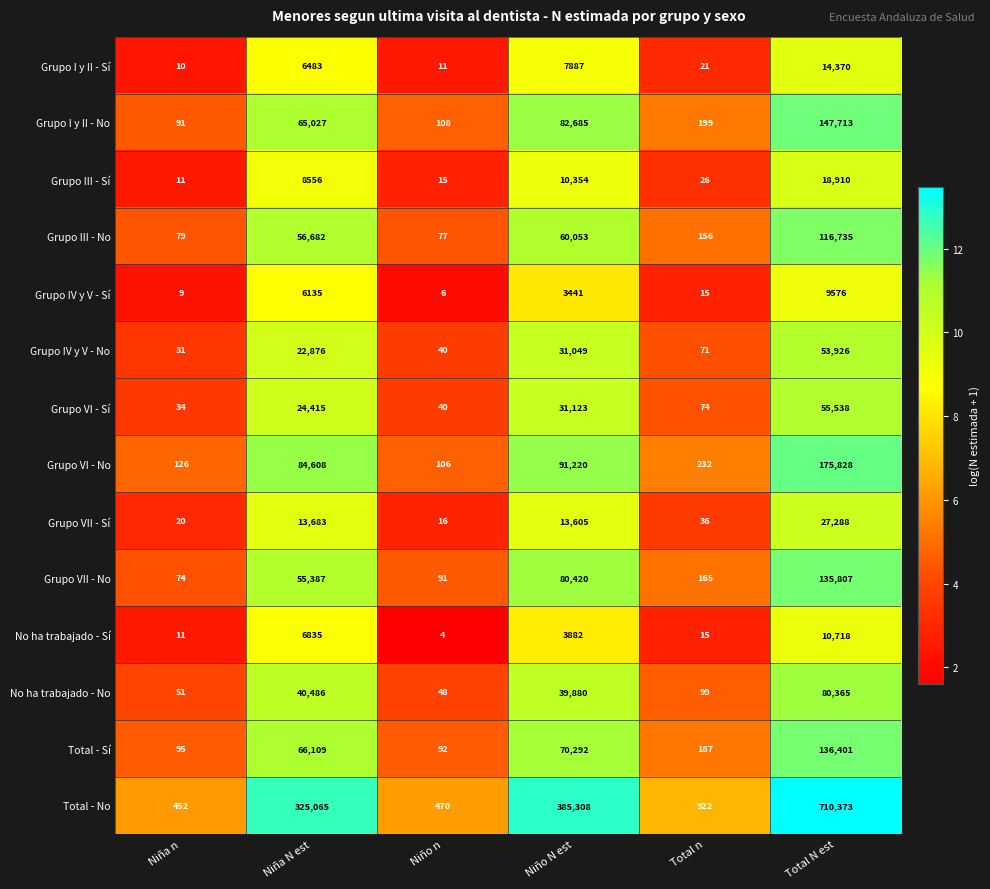

How many series are shown in this chart?

14